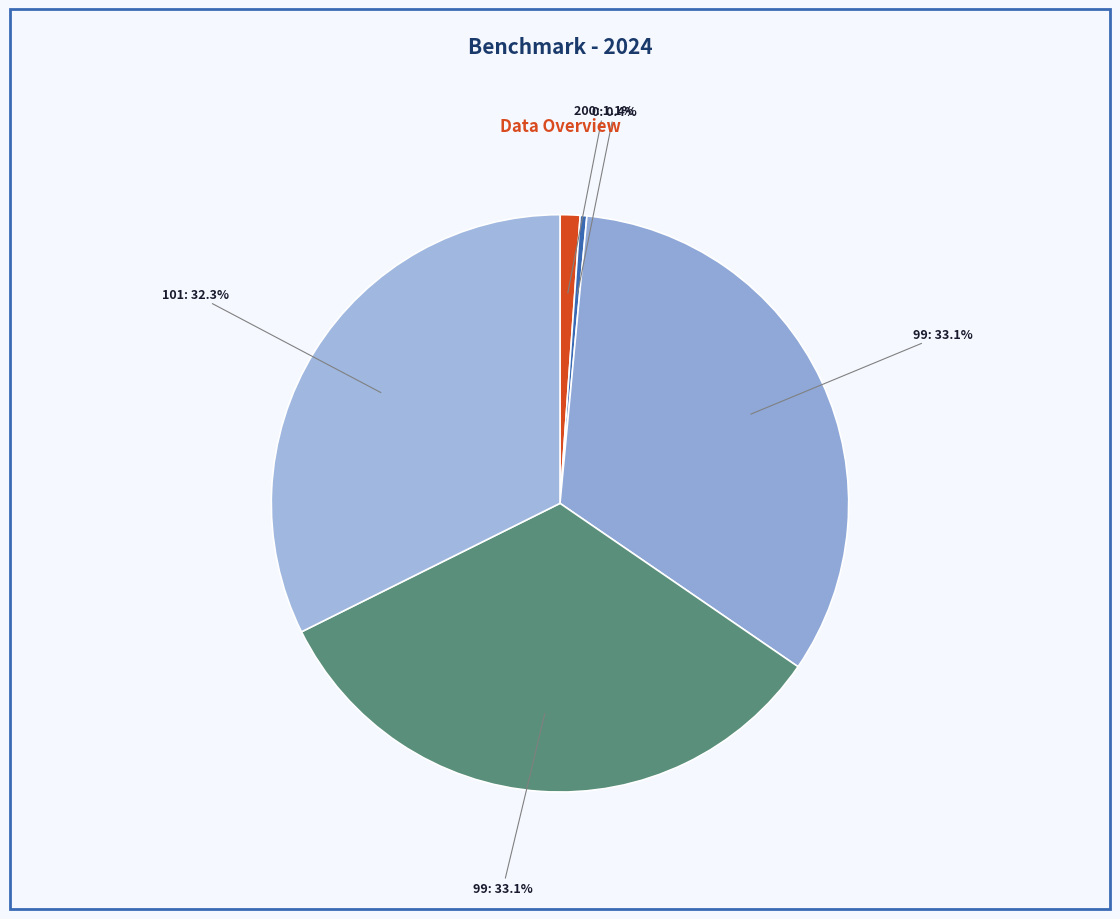

Count the number of slices in the pie.

5